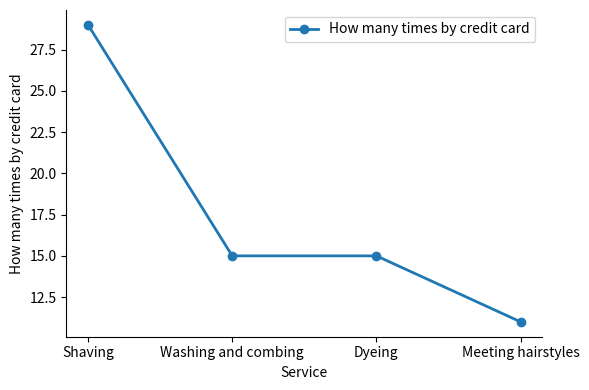

What is the smallest value displayed?

11